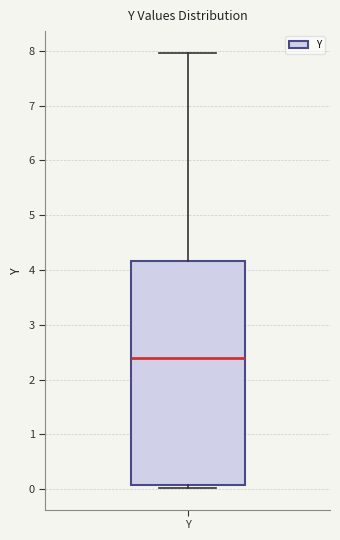

Read this box plot against the y-axis: the position of the median line, the range covered by the box, and the ends of both whiskers. The values are not printed on the chart, so give them approximately, as read against the axis.

median 2.4, box 0.1 to 4.2, whiskers 0.0 to 8.0